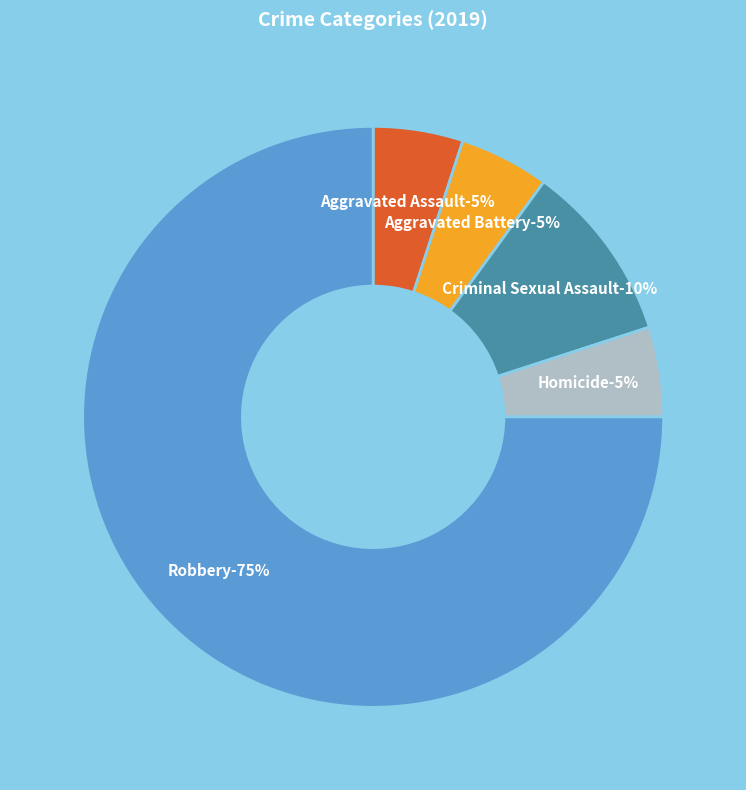

Which has a higher value, Criminal Sexual Assault or Aggravated Battery?

Criminal Sexual Assault